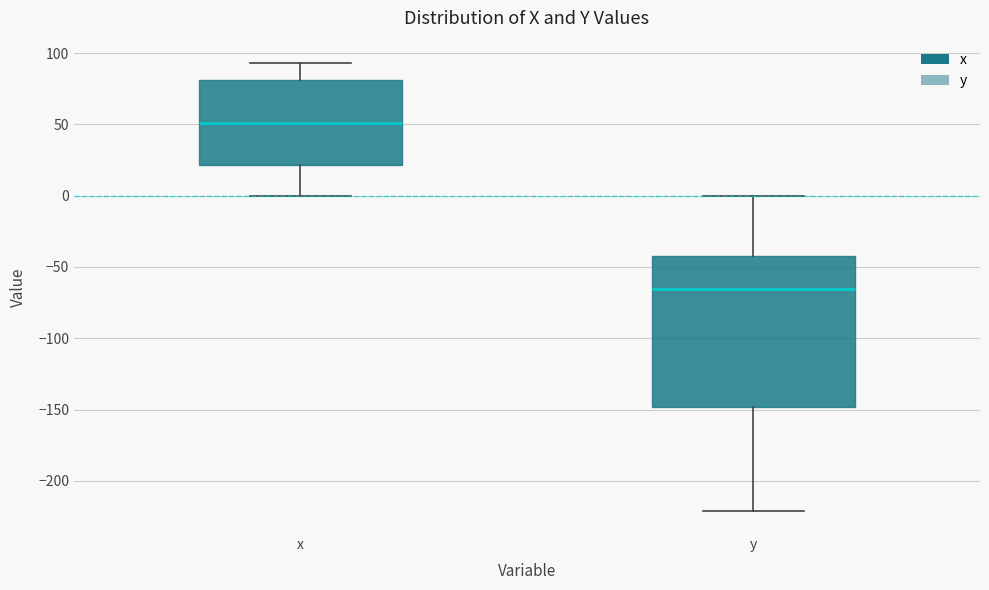

Comparing the boxes themselves (not the whiskers), which one is the tallest?

y